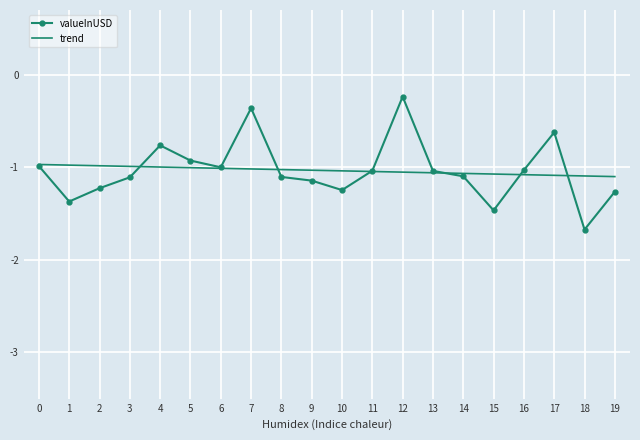

Rank the series at 1 from lowest to highest value.

valueInUSD, trend